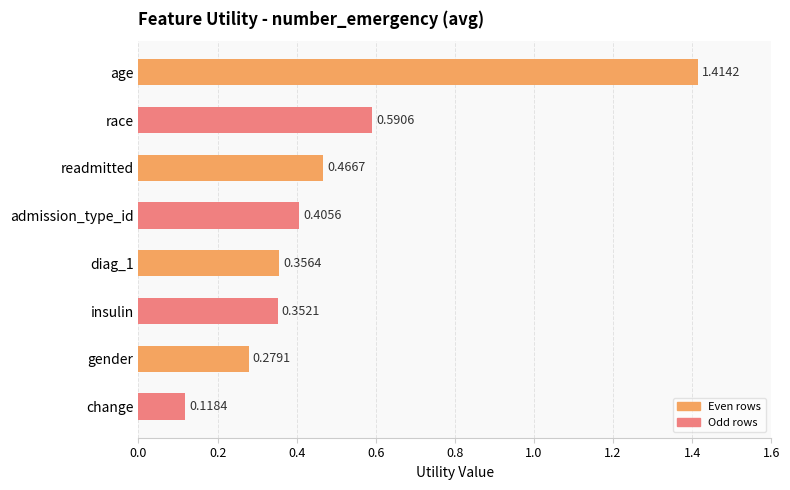

Where is the data nearest to the value 0?

change